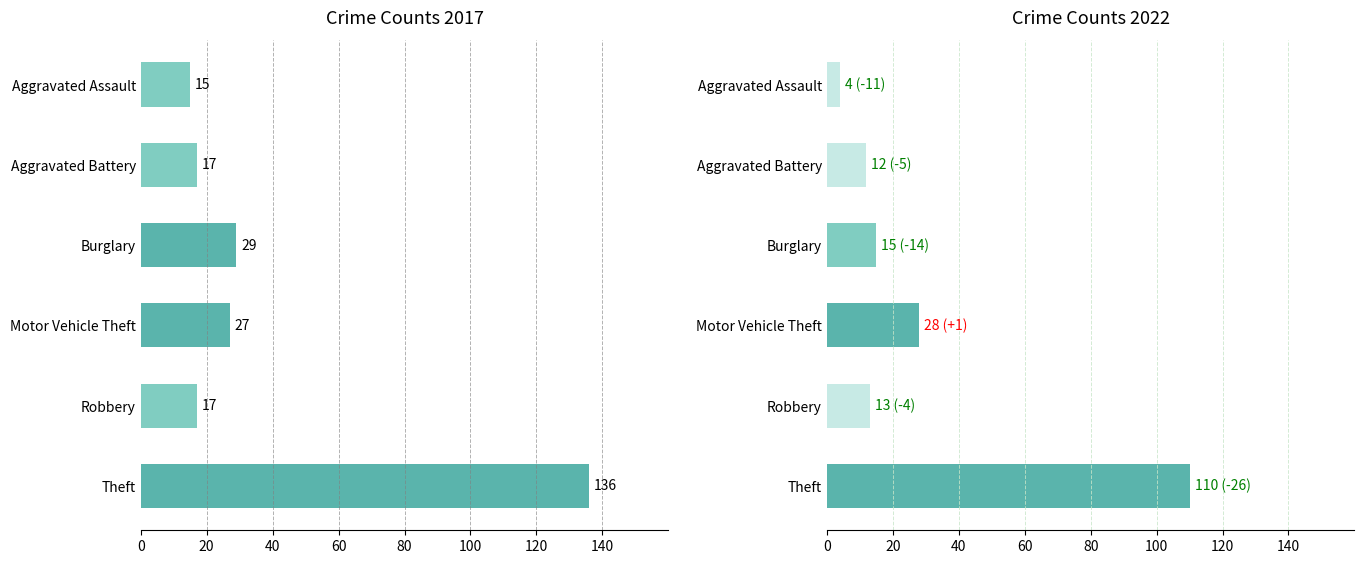

Which series has the largest total across all categories?

2017